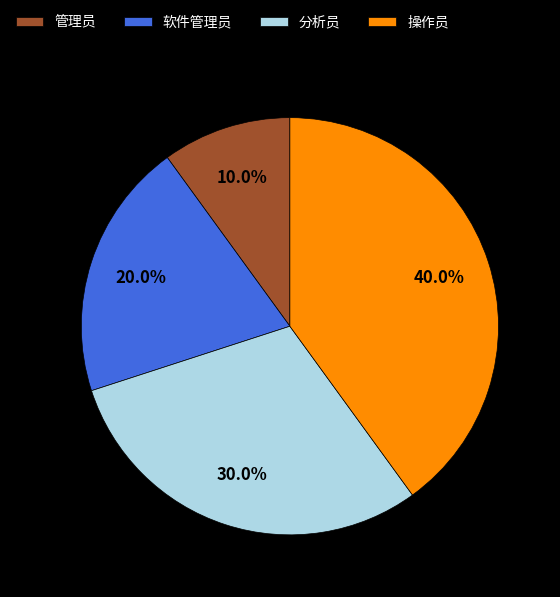

Rank the categories by value from lowest to highest.

管理员, 软件管理员, 分析员, 操作员